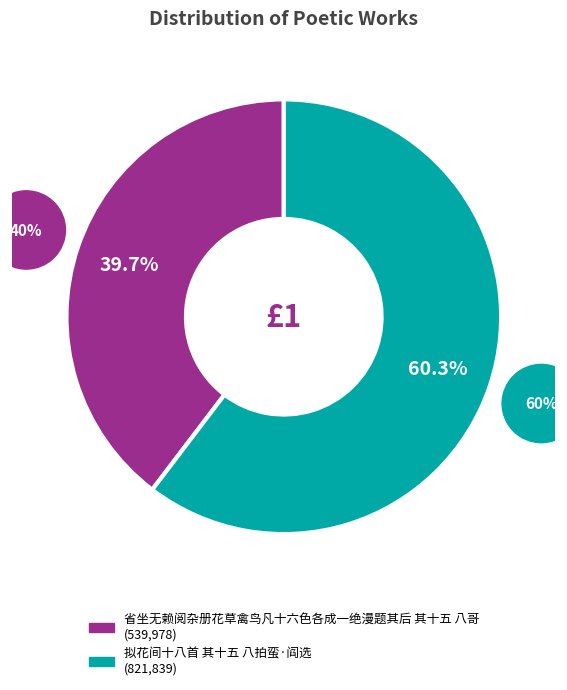

True or false: 拟花间十八首 其十五 八拍蛮·阎选 accounts for 60% of the total.

True